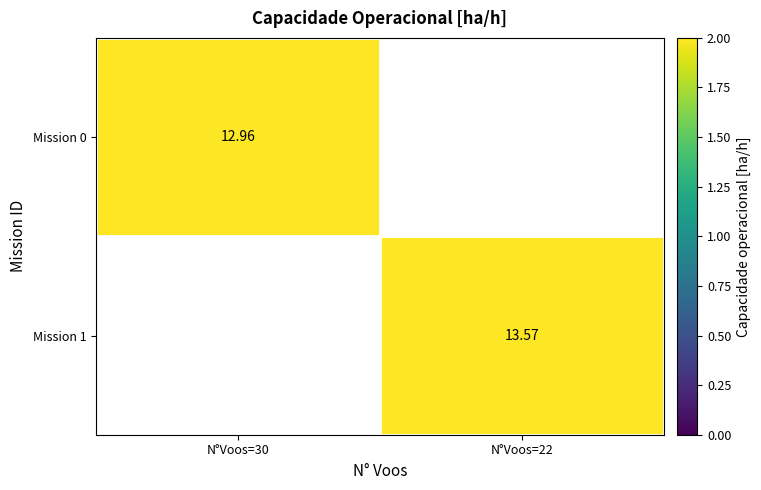

The value of Mission 1 at N°Voos=22 is 21.3. True or false?

False